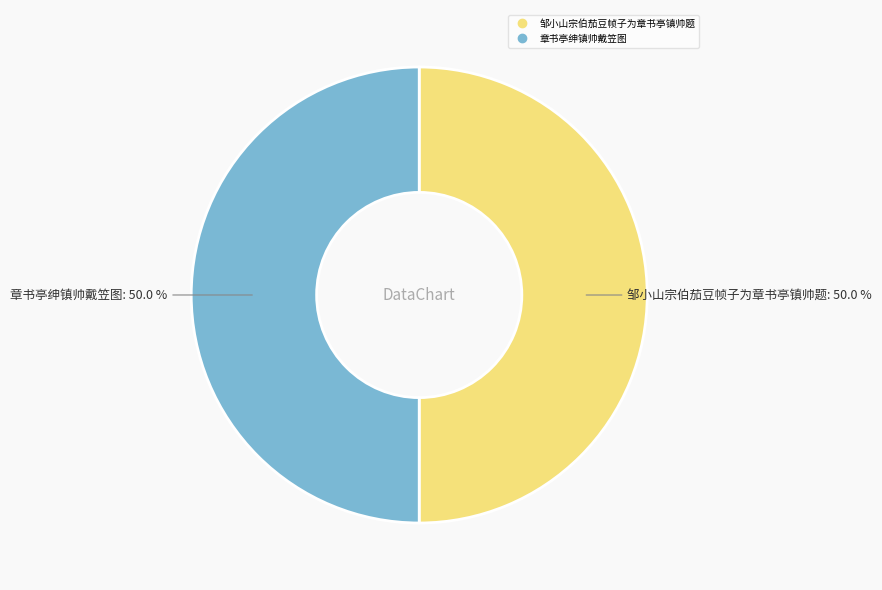

How many slices are in this pie chart?

2